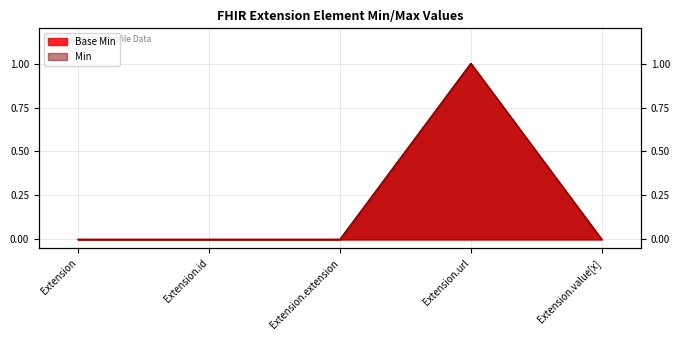

List the labels in order of value, largest first.

Extension.url, Extension, Extension.id, Extension.extension, Extension.value[x]